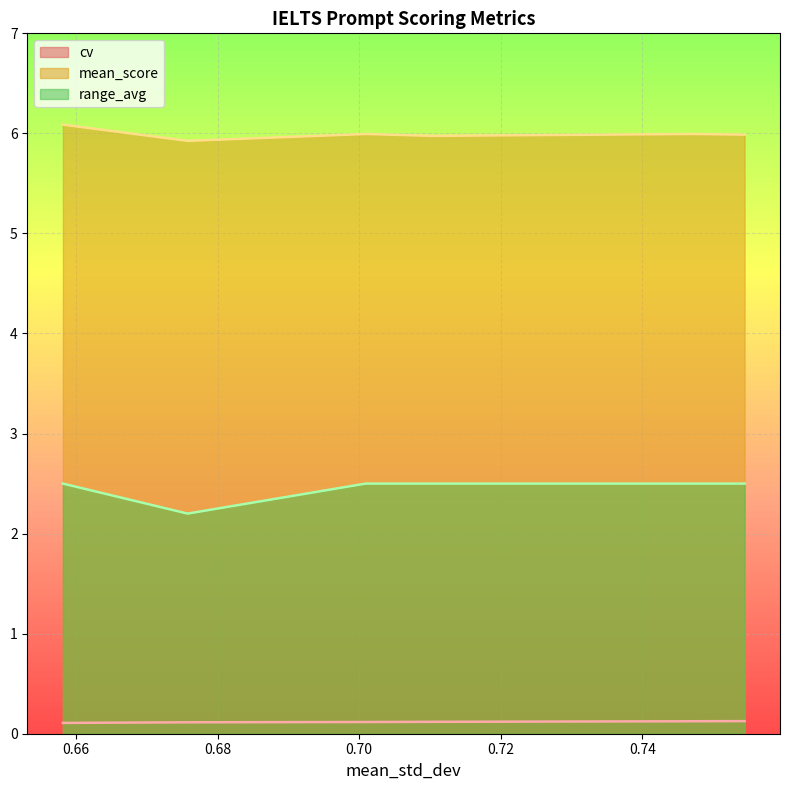

Which series has the largest total across all categories?

mean_score